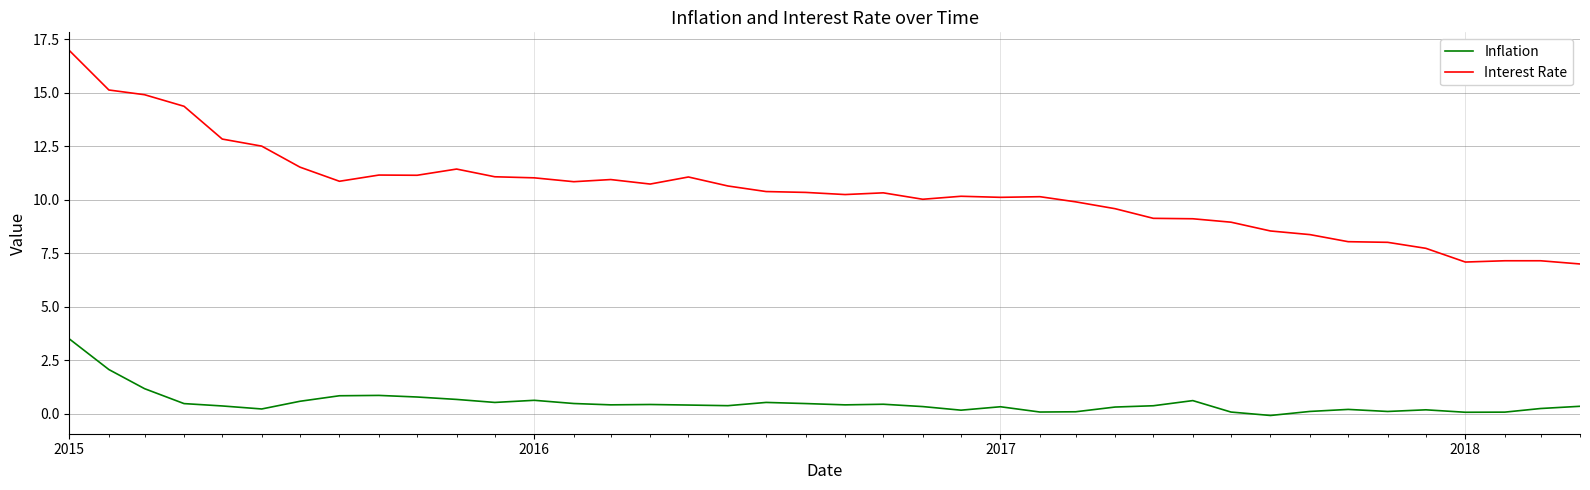

Which series has the widest spread of values?

Interest Rate